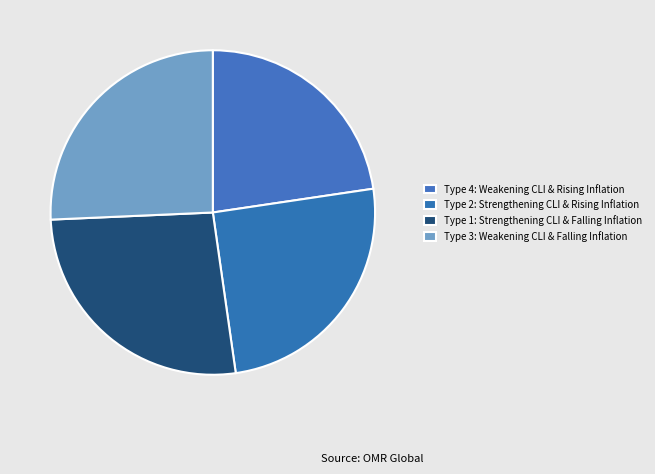

The Type 3: Weakening CLI & Falling Inflation slice represents 26% of the pie. True or false?

True